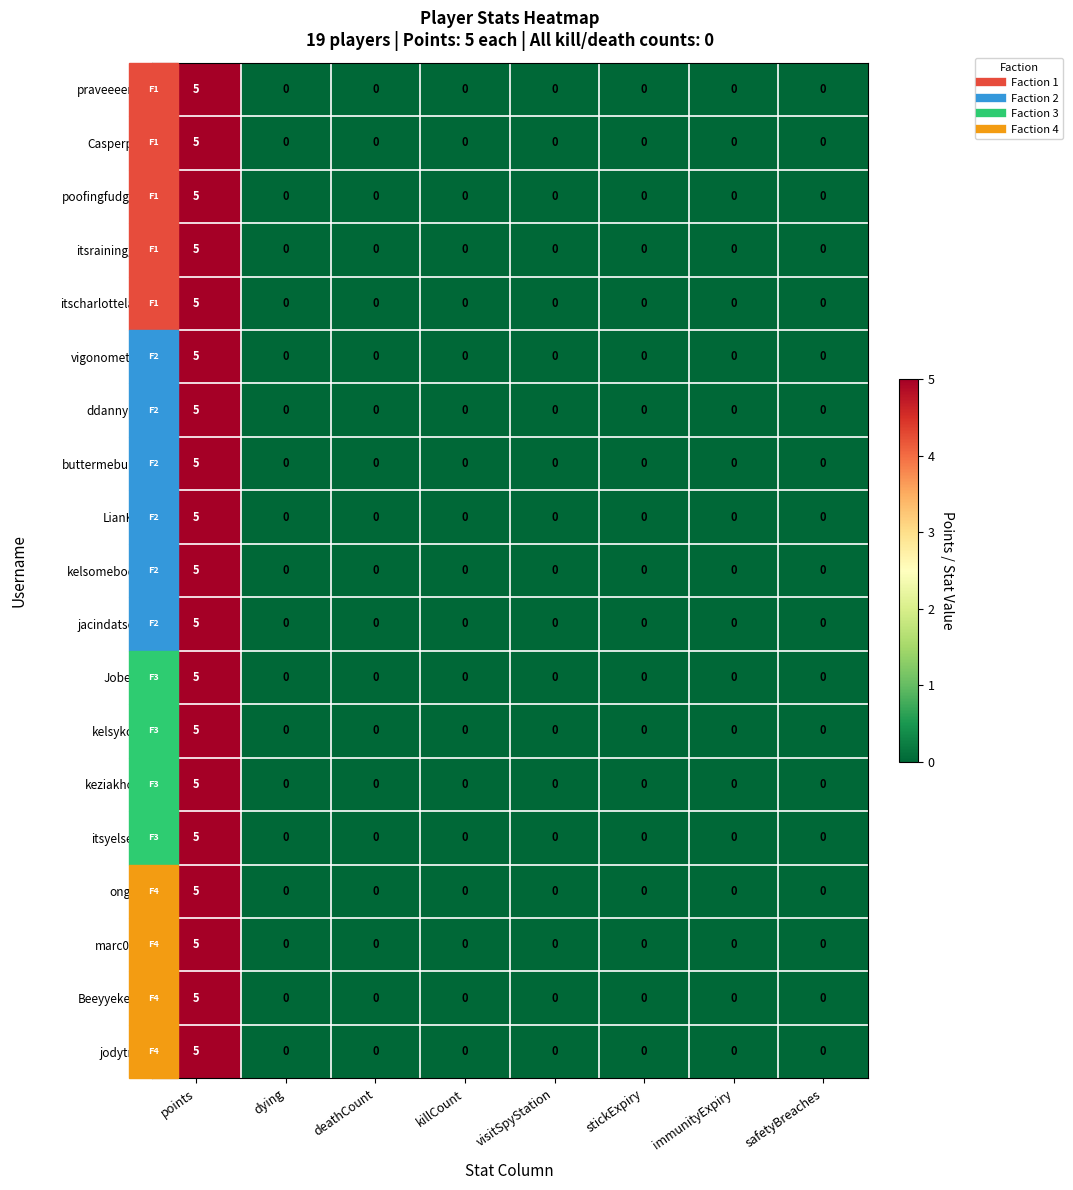

At which label does Jobeet reach its peak?

points